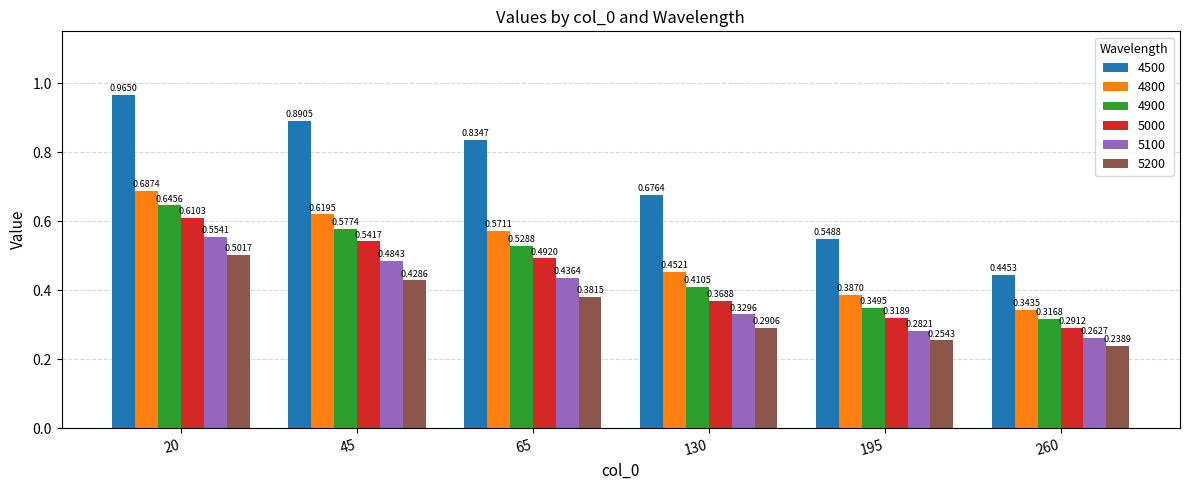

What is the sum of all 5100 values?

2.3